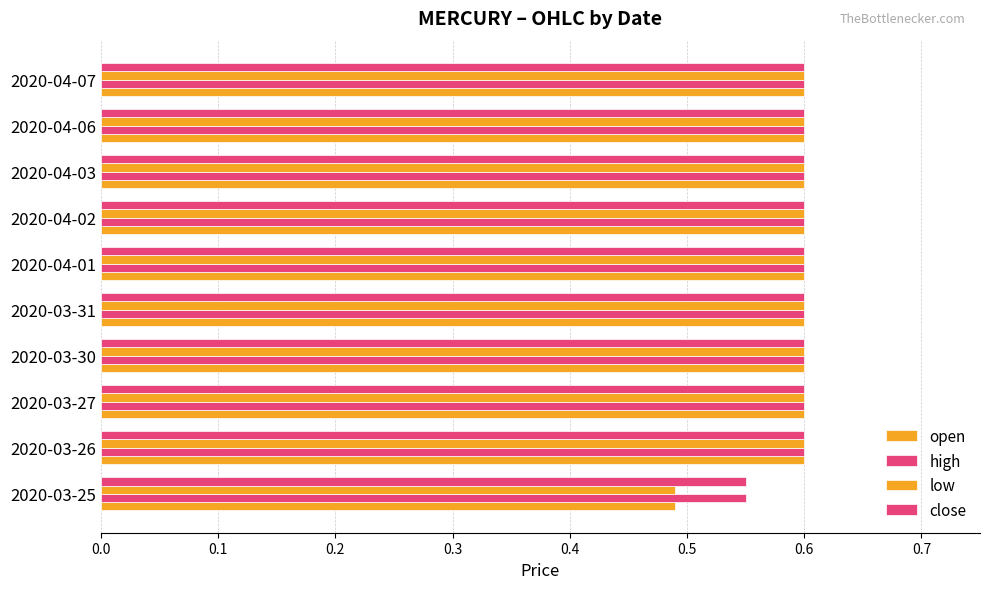

How many bars are there in total?

40